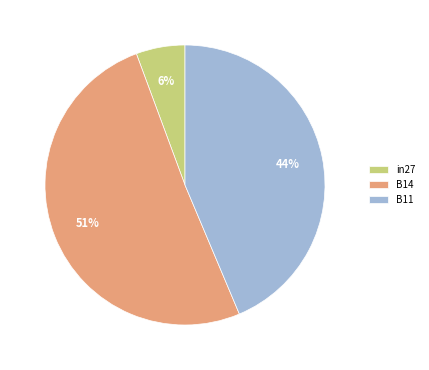

Rank the categories by value from highest to lowest.

B14, B11, in27